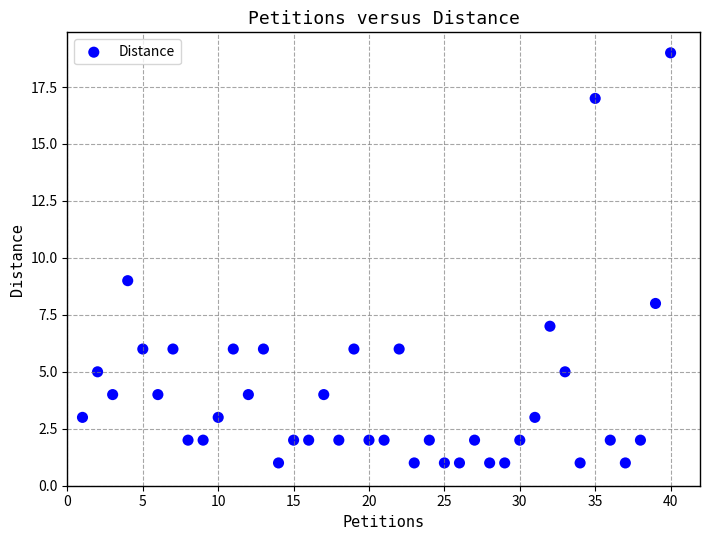

What is the range of X values (max minus min)?

39